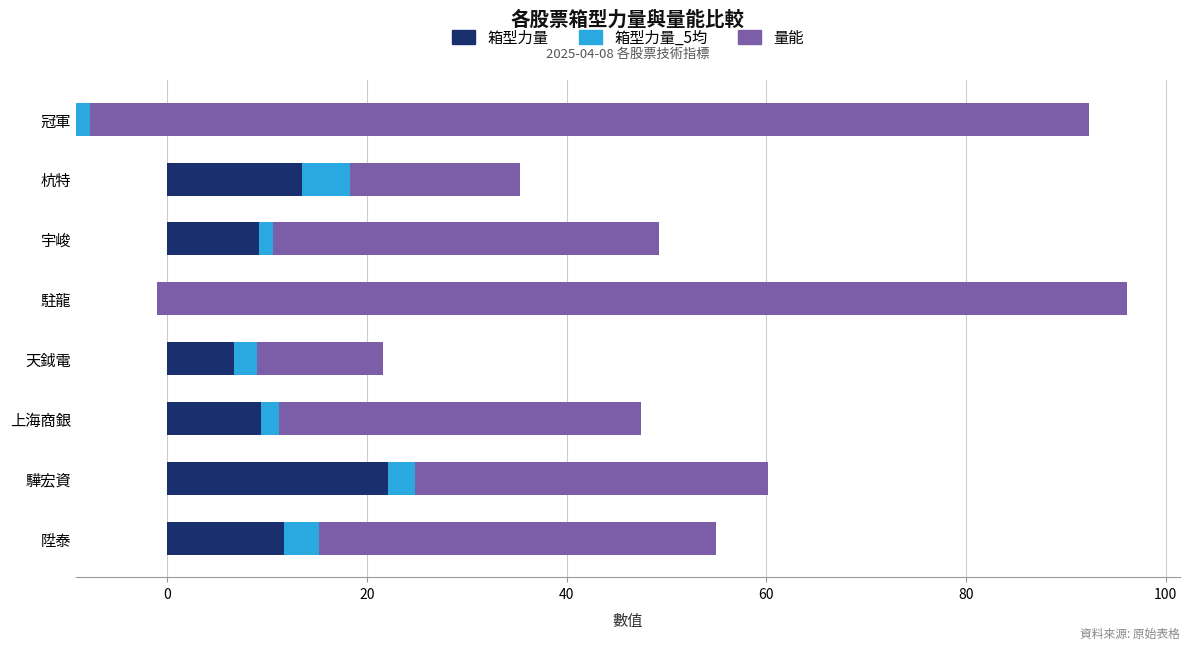

What are all the series names shown in the legend?

箱型力量, 箱型力量_5均, 量能